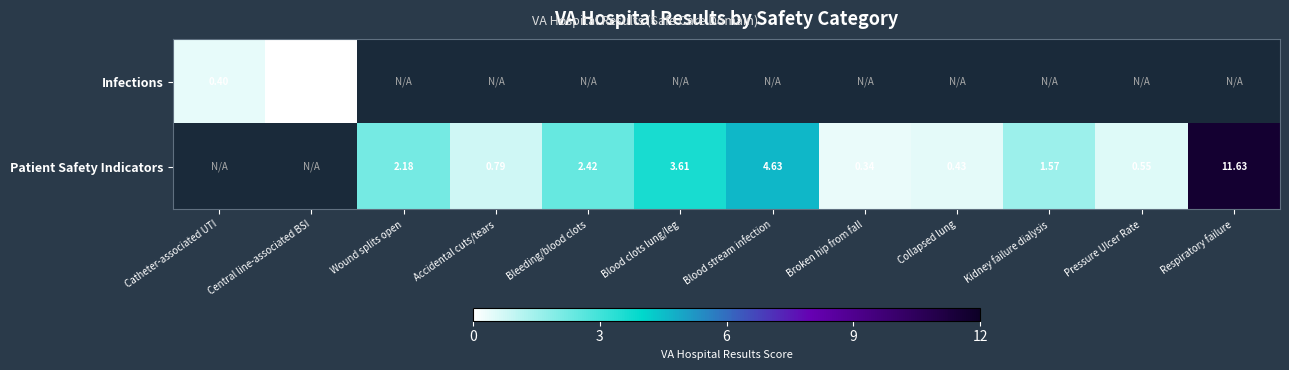

Is the value of Patient Safety Indicators at Kidney failure dialysis greater than the value of Infections at Collapsed lung?

No